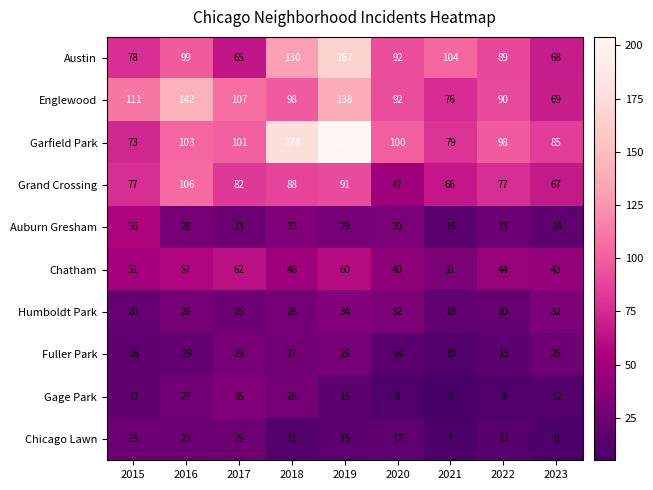

What is the total value across all series at 2017?

554